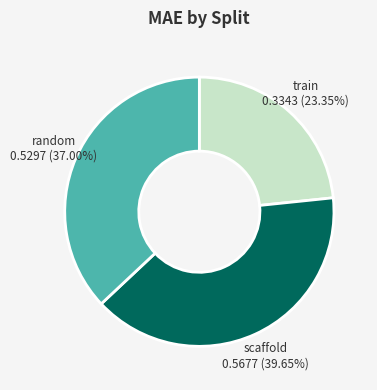

To the nearest percent, what is the average slice percentage?

33%